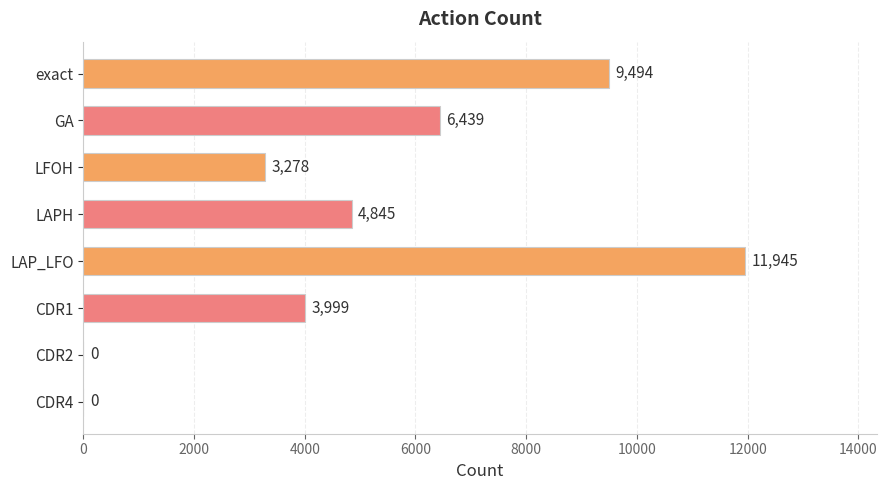

Are the bars horizontal?

Yes